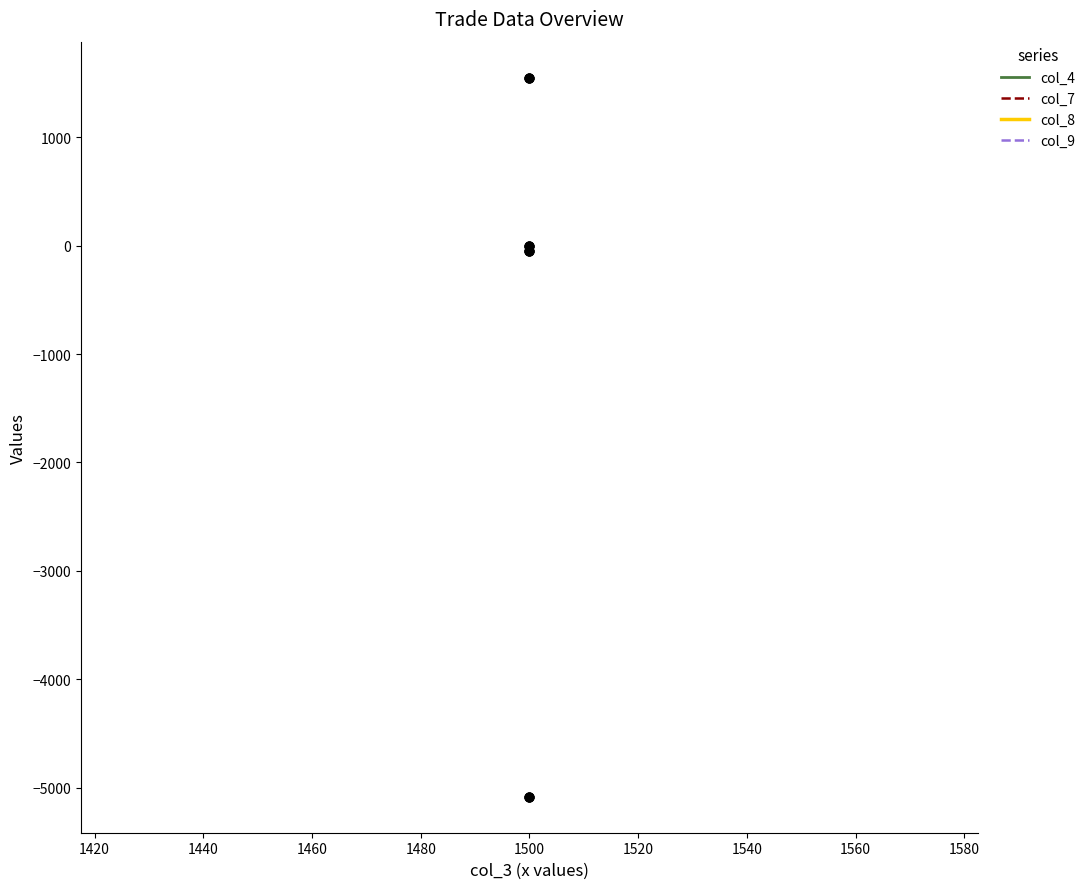

Which series reaches the maximum Y coordinate?

col_4